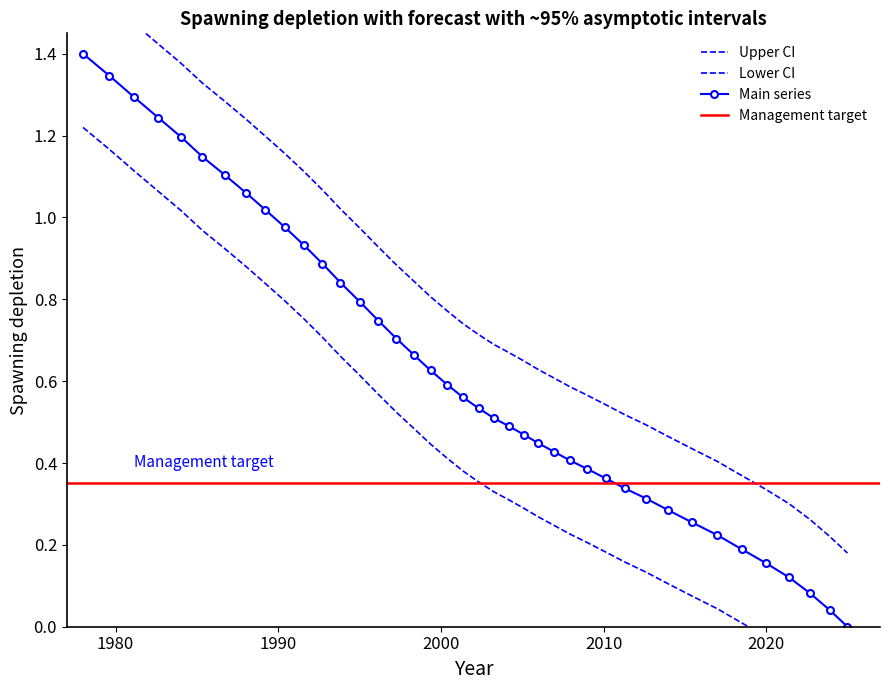

What is the difference between the second highest and minimum values in the x series?

1.3